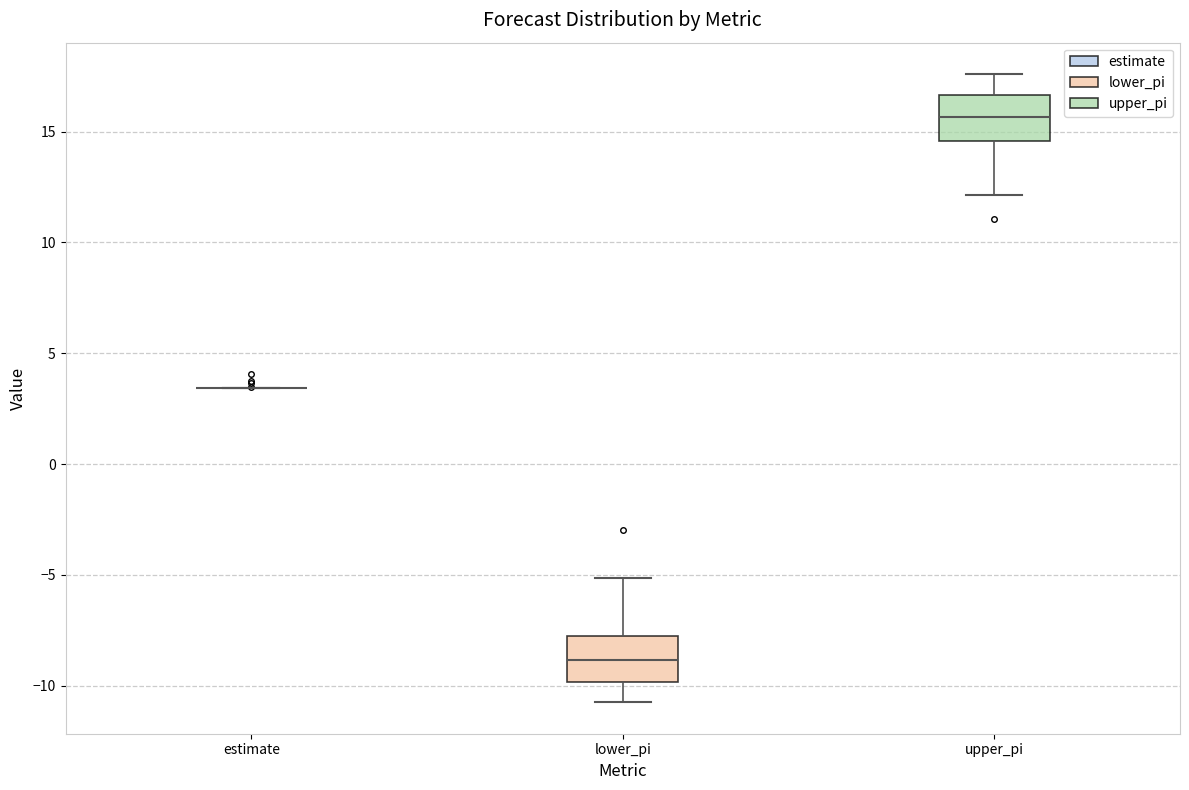

Reading left to right, transcribe this box plot: for each box, give where its median line is, the range the box spans, and where its two whiskers end, as read against the y-axis. The values are not printed on the chart, so give them approximately, as read against the axis.

estimate: box collapsed to a line at 3.5, whiskers 3.5 to 3.5
lower_pi: median -9.0, box -10.0 to -8.0, whiskers -11.0 to -5.0
upper_pi: median 15.5, box 14.5 to 16.5, whiskers 12.0 to 17.5